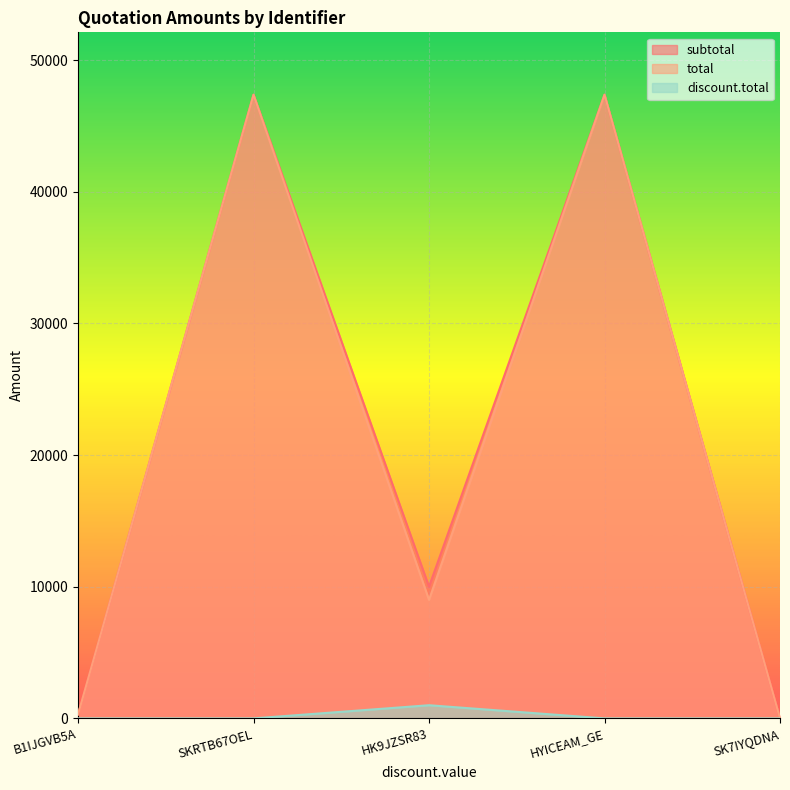

Reading left to right, transcribe all the data shown in this chart.

subtotal: 300.0	47370.0	10000.0	47370.0	0.0
total: 300.0	47370.0	9000.0	47370.0	0.0
discount.total: 0.0	0.0	1000.0	0.0	0.0